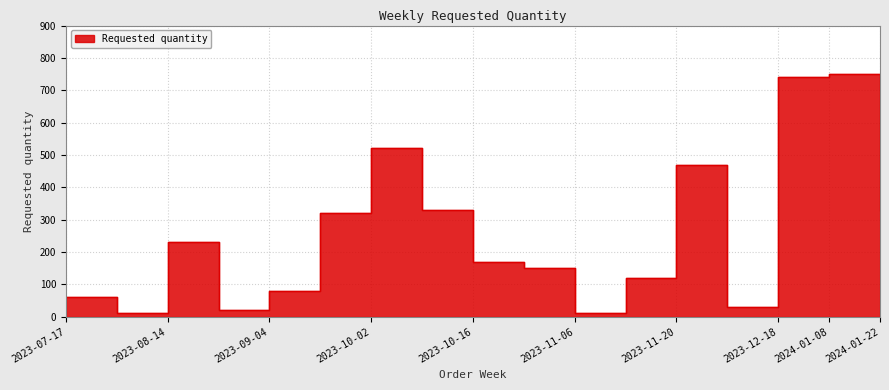

How many lines are shown in the chart?

1